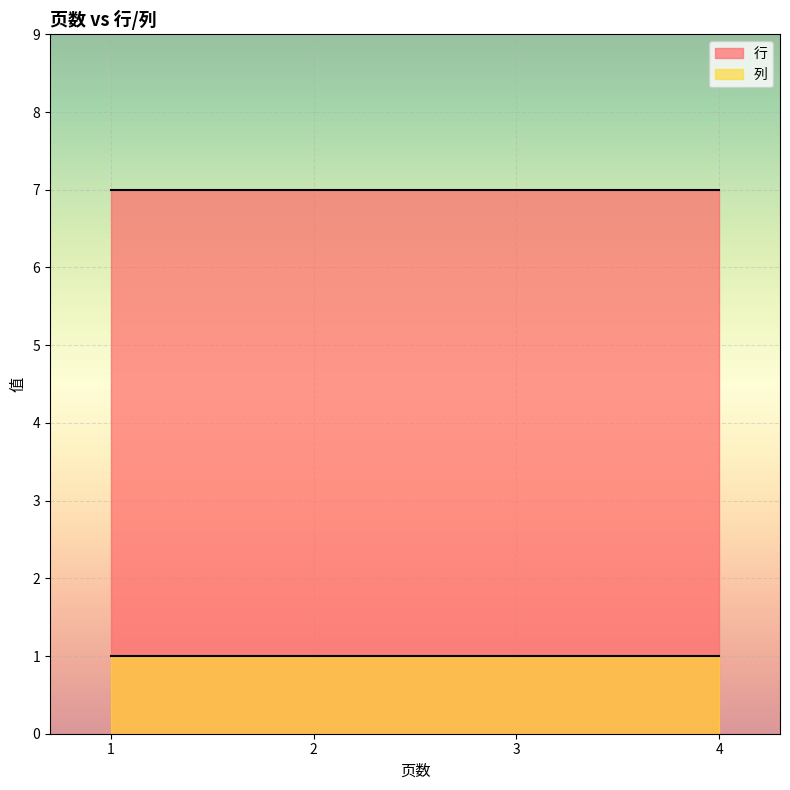

Where is 列 nearest to the value 1?

1